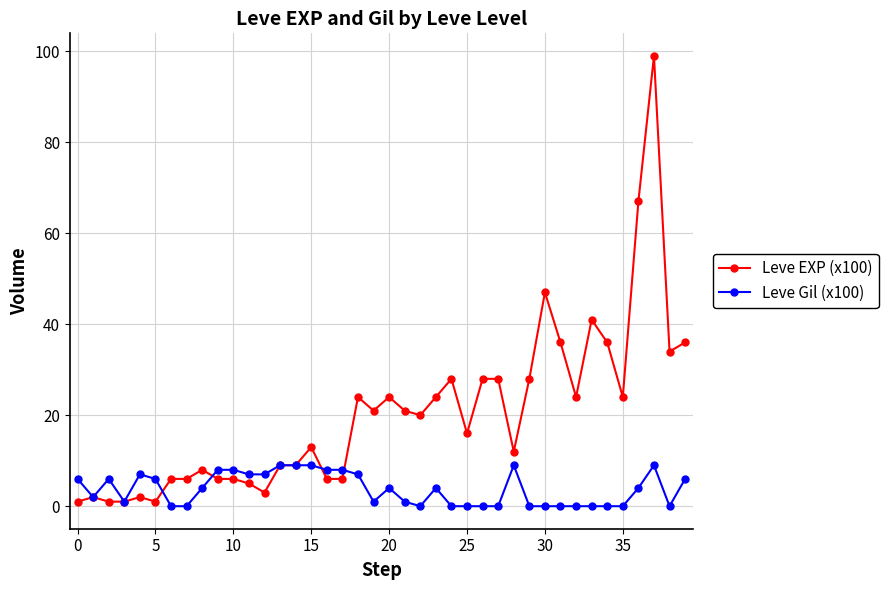

How many categories are shown in the chart?

40